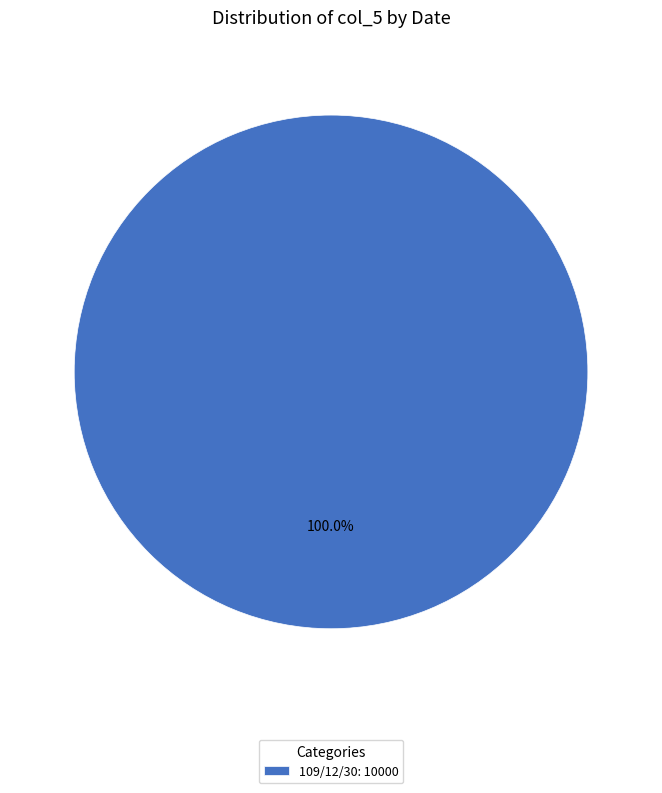

Is there any slice that represents more than half of the pie?

Yes